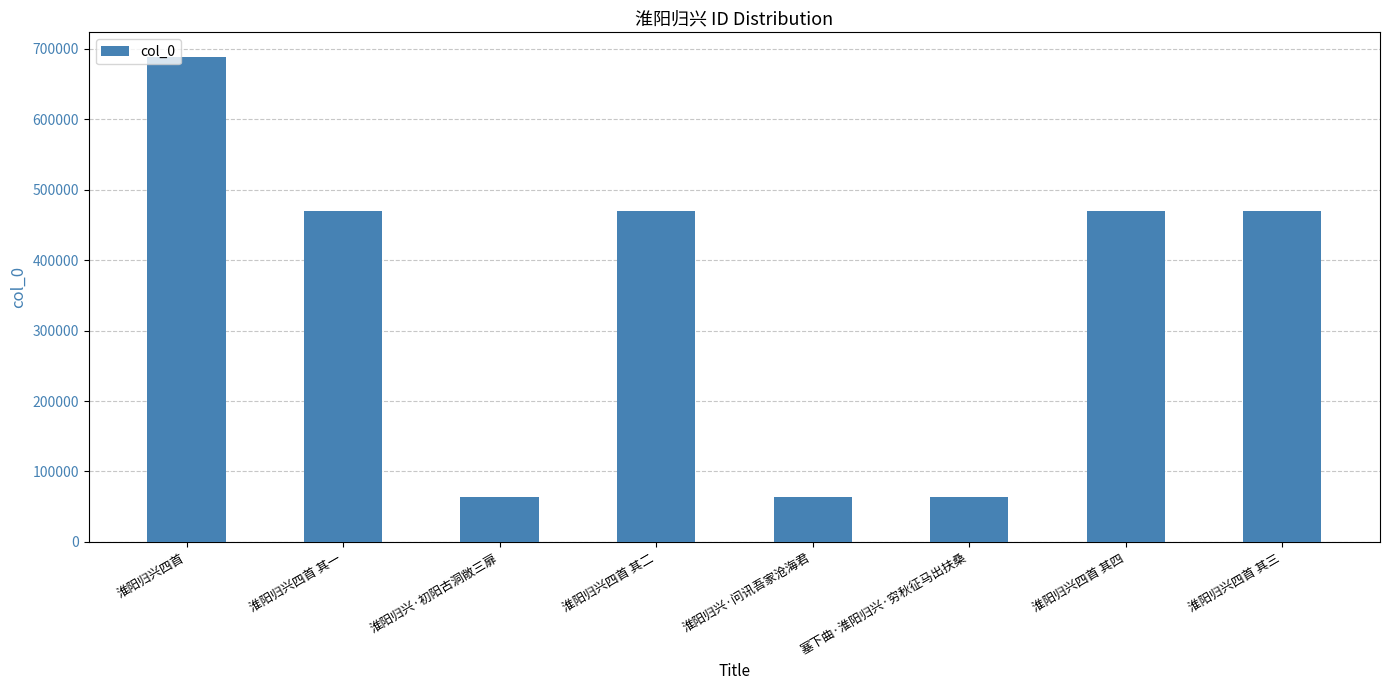

What is the sum of the values at 淮阳归兴四首 其二 and 淮阳归兴·初阳古洞敞三扉?

533100